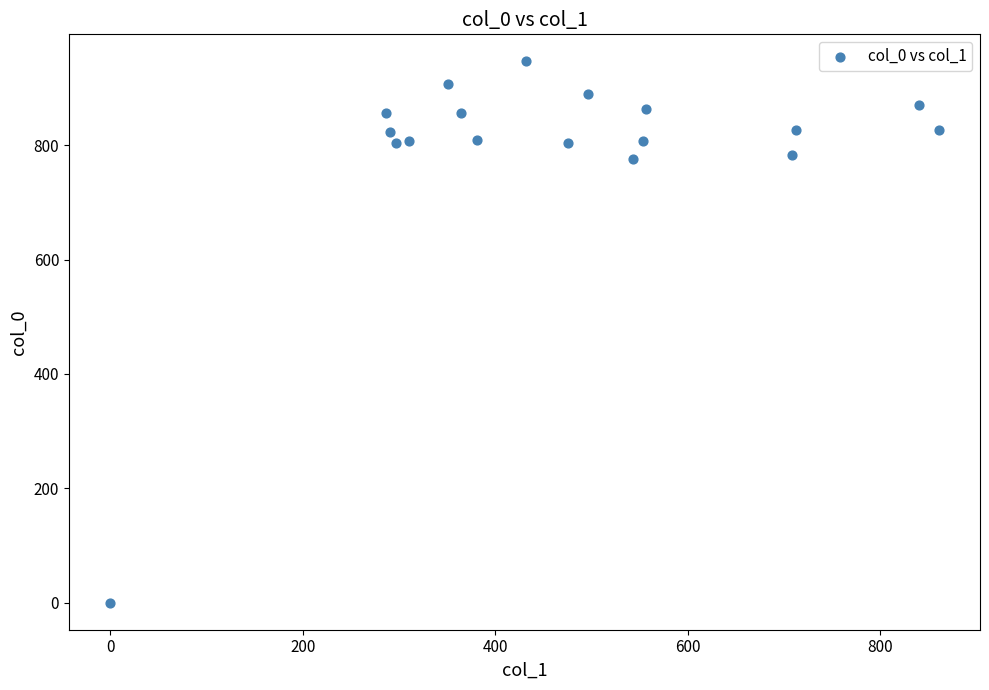

What is the range of X values (max minus min)?

860.6